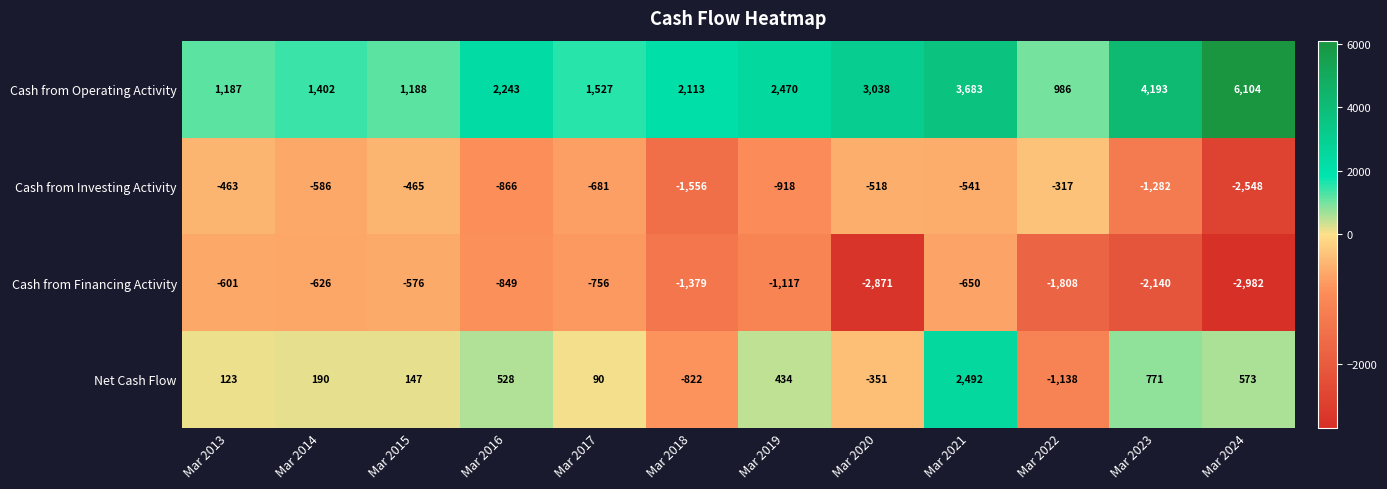

What is the maximum value shown in the chart?

6104